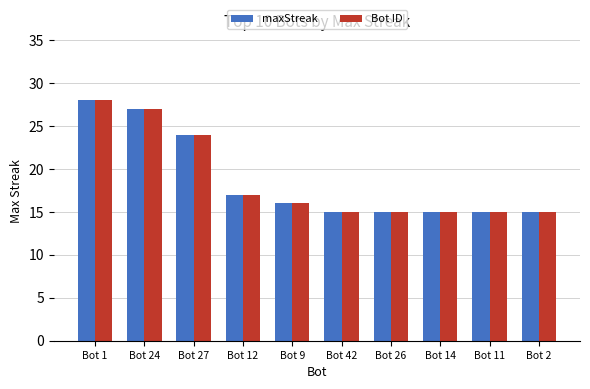

At which category is the sum across all series the highest?

Bot 1